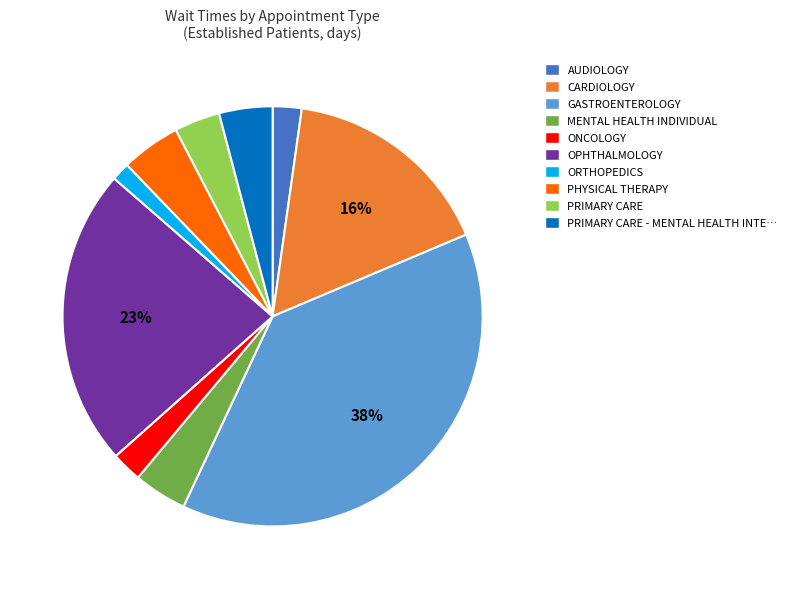

To the nearest percent, what is the average slice percentage?

10%